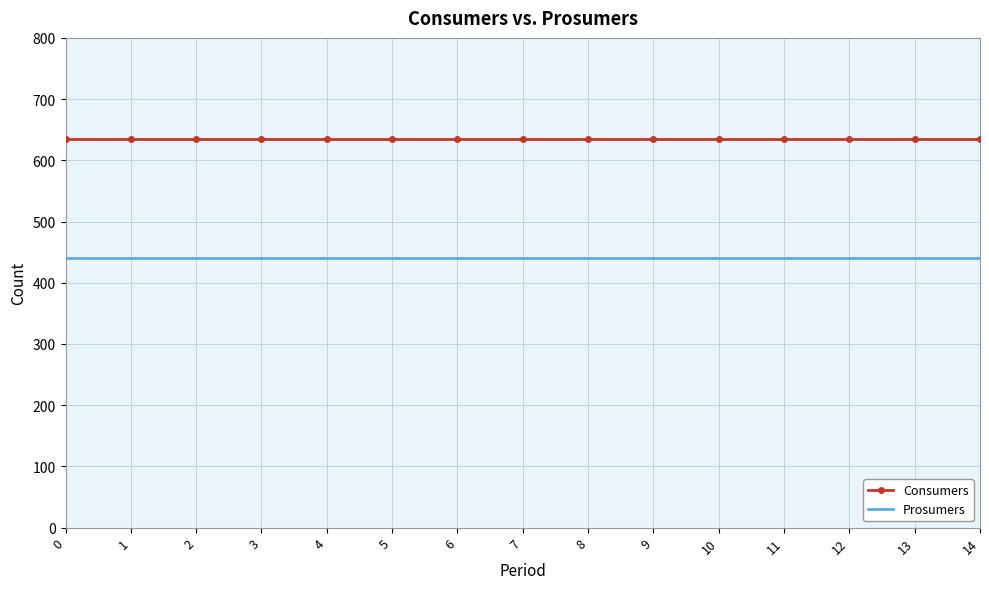

What is the difference between the highest and lowest values at 3?

195